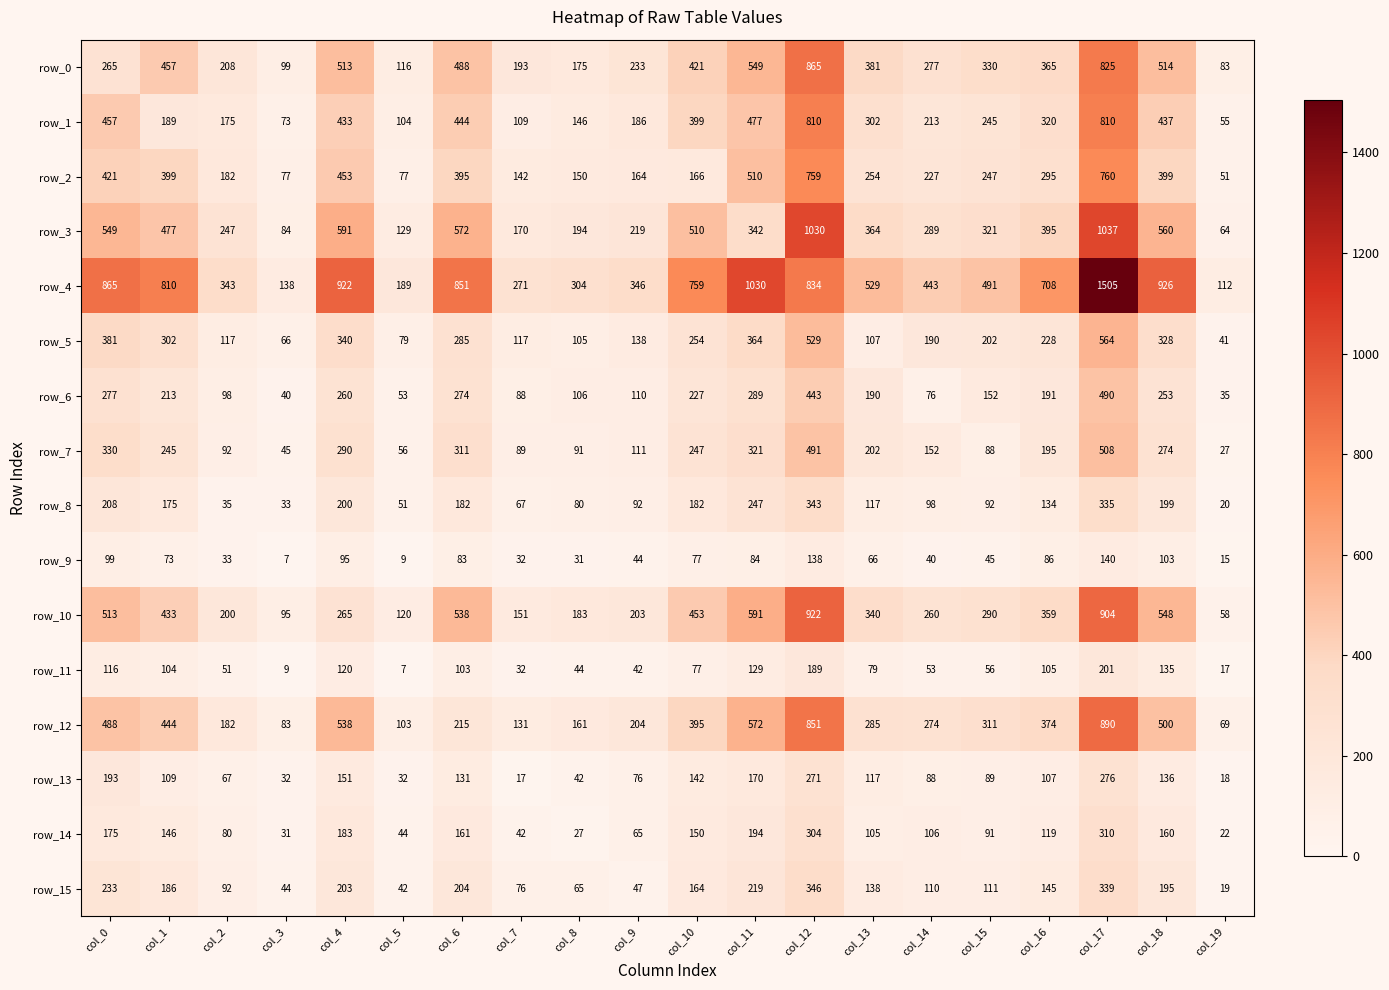

At col_4, list the series in order from largest to smallest.

row_4, row_3, row_12, row_0, row_2, row_1, row_5, row_7, row_10, row_6, row_15, row_8, row_14, row_13, row_11, row_9